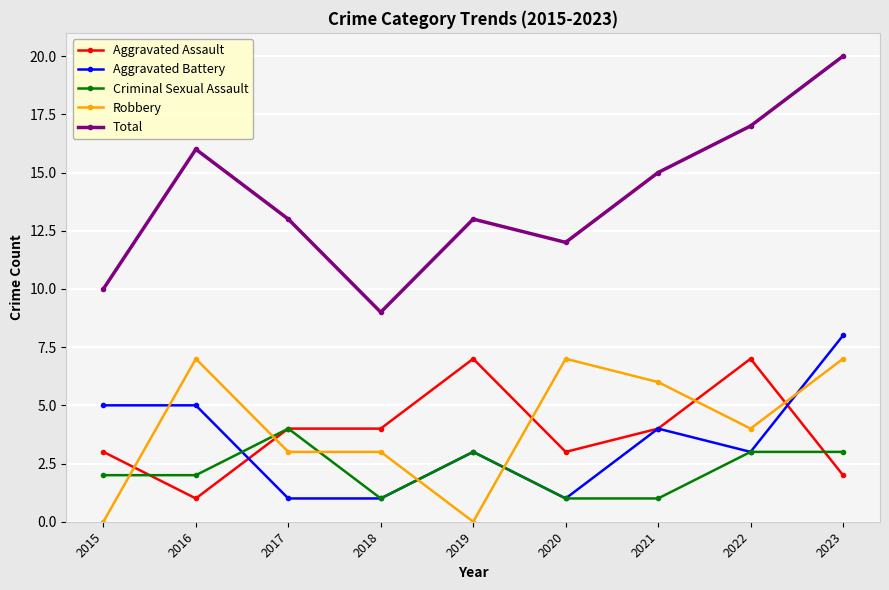

Which series ends up on top after the final intersection of Robbery and Criminal Sexual Assault?

Robbery